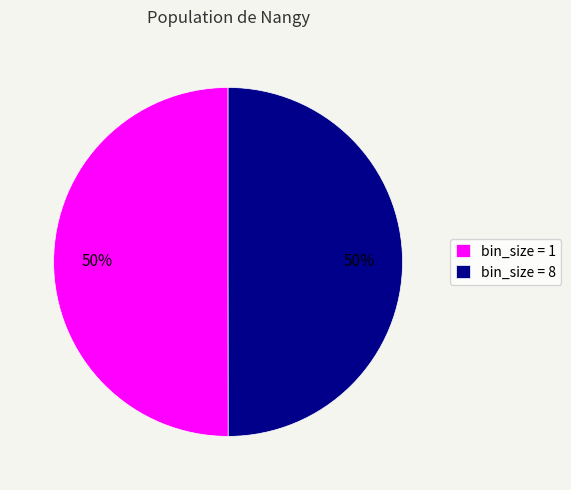

Is it true that bin_size = 1 is 50% of the pie?

True